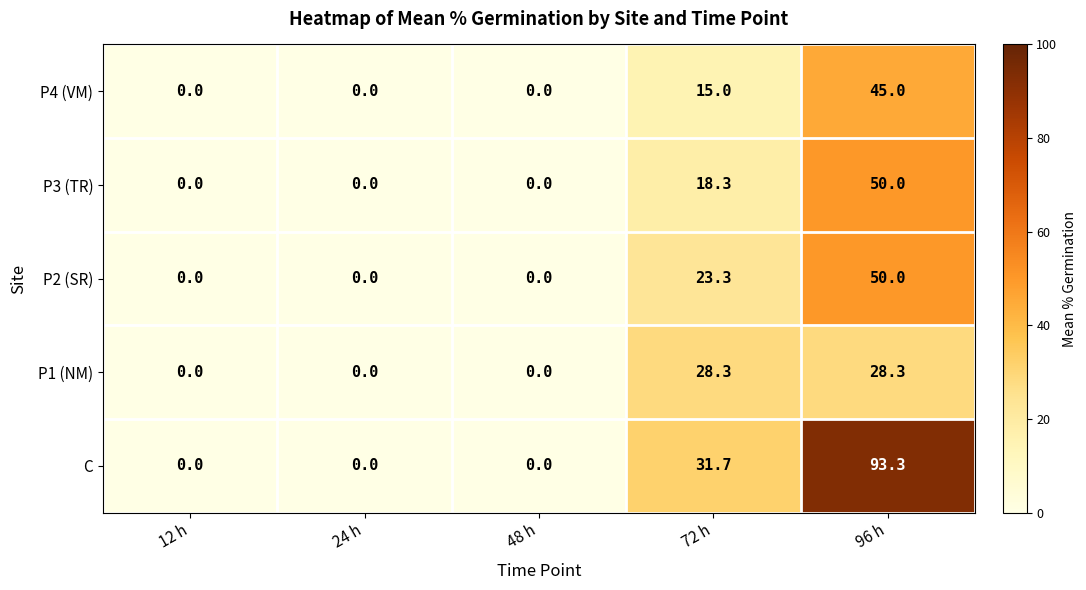

Which series has the widest spread of values?

C